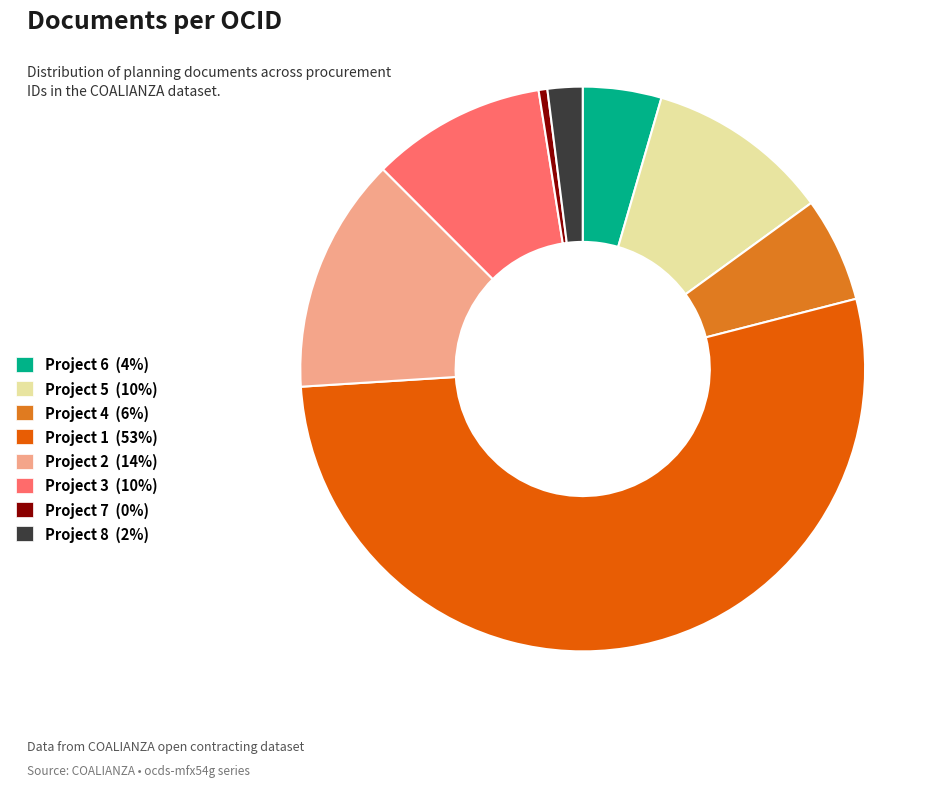

Count the number of slices in the pie.

8